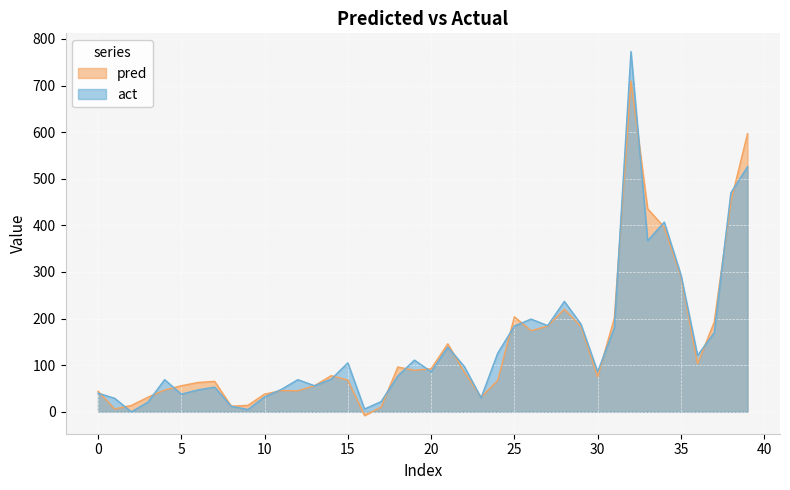

Read the pred value at 28.

220.0